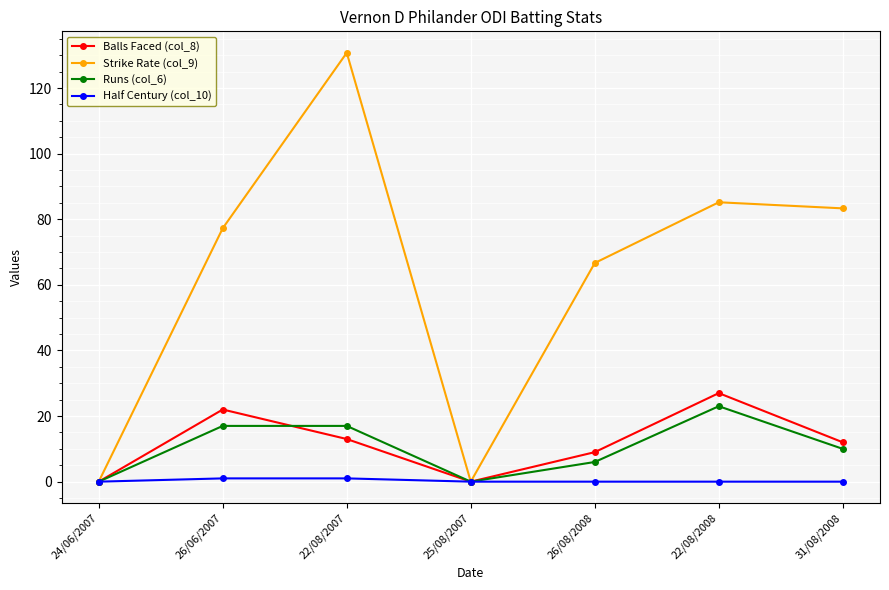

How many interior local valleys does the Balls Faced (col_8) series have?

1